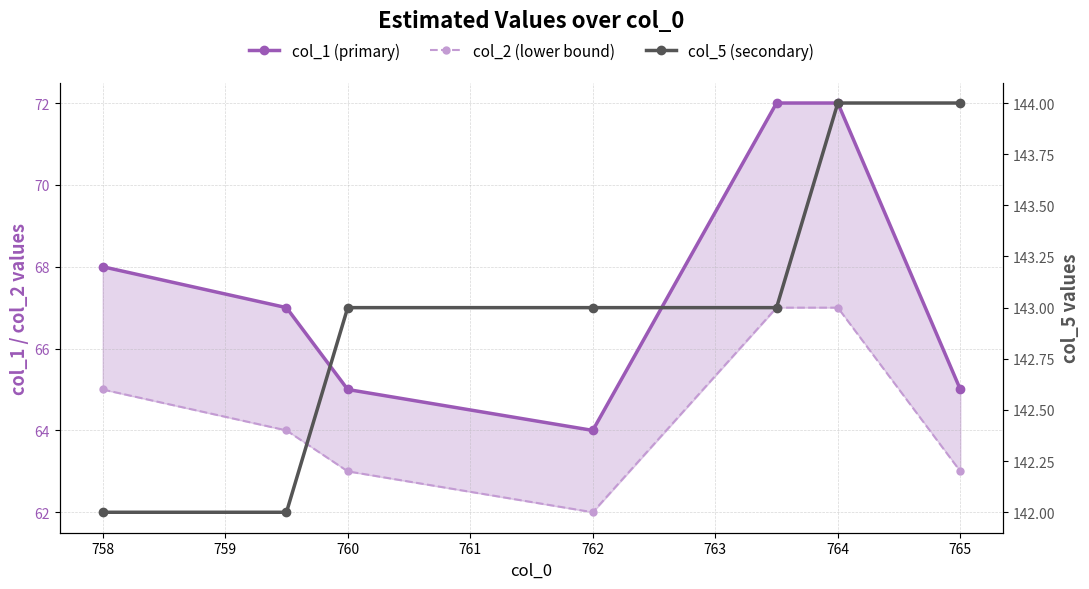

True or false: col_2 (lower bound) and col_5 (secondary) cross at least once.

False